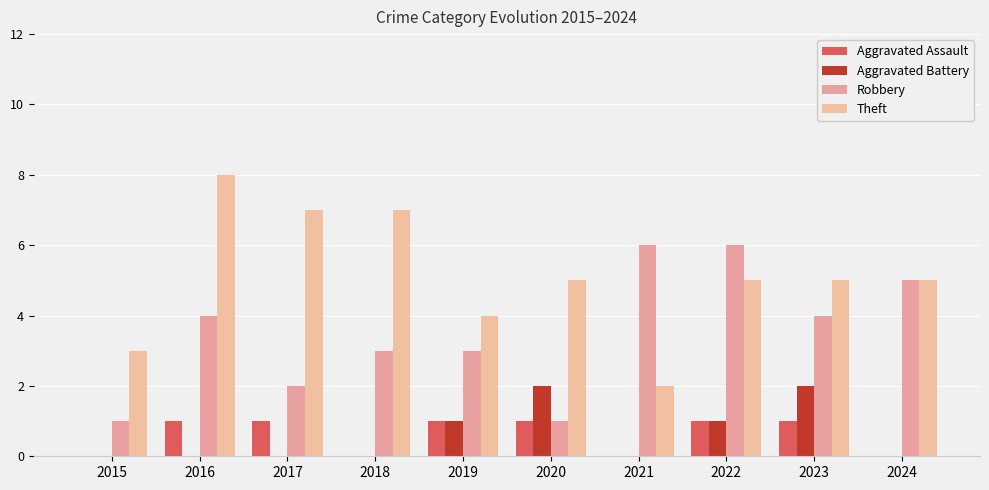

Reading left to right, list all the values displayed in this chart.

Aggravated Assault: 0	1	1	0	1	1	0	1	1	0
Aggravated Battery: 0	0	0	0	1	2	0	1	2	0
Robbery: 1	4	2	3	3	1	6	6	4	5
Theft: 3	8	7	7	4	5	2	5	5	5